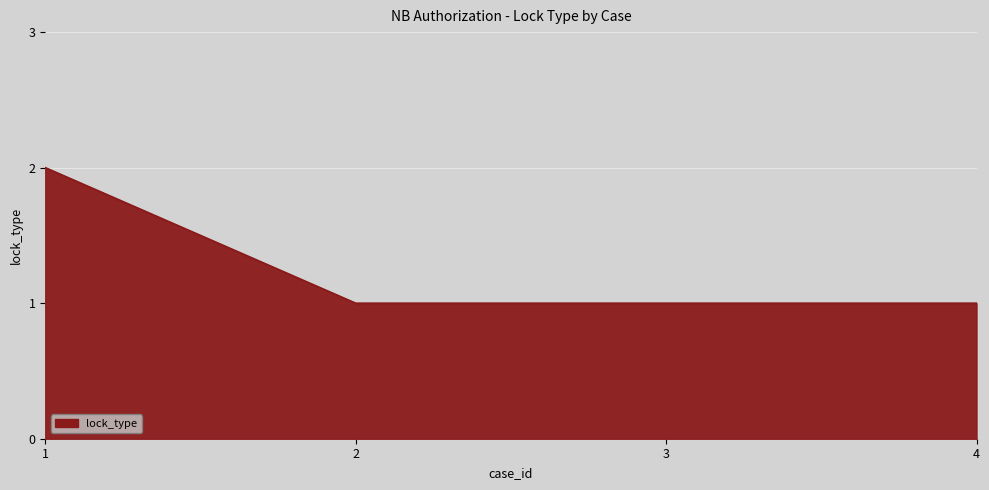

What is the sum of all values?

5